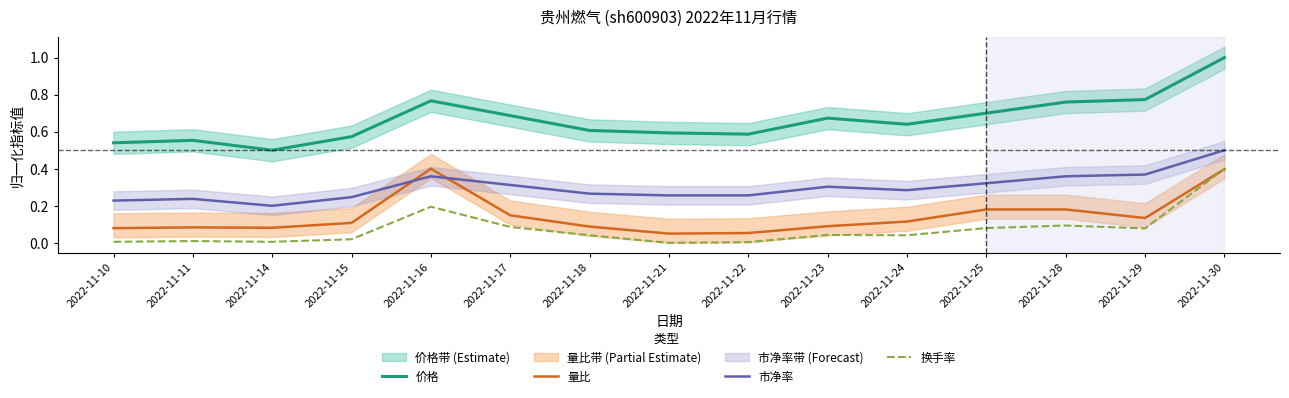

The 量比 series shows 0.1 at 2022-11-14. True or false?

True